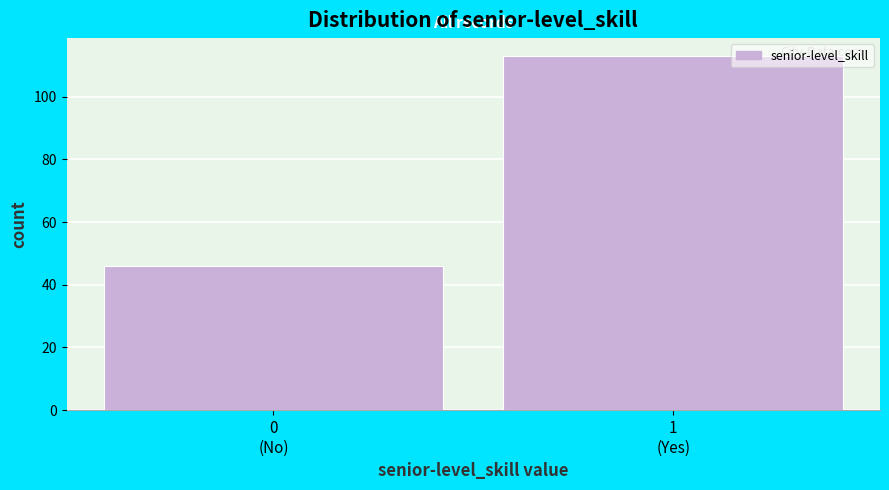

Reading left to right, list all the values displayed in this chart.

46	113